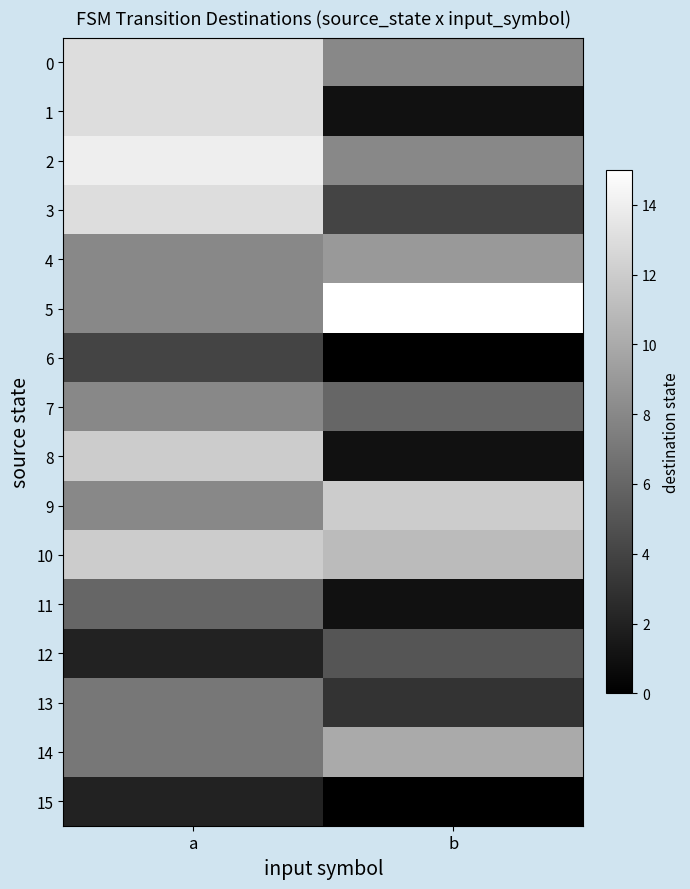

What is the maximum value shown in the chart?

15